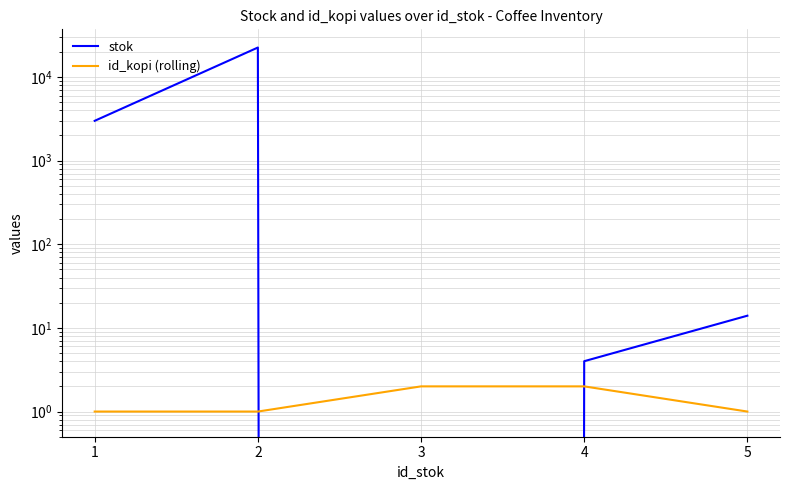

The id_kopi (rolling) series shows 1 at 4. True or false?

False